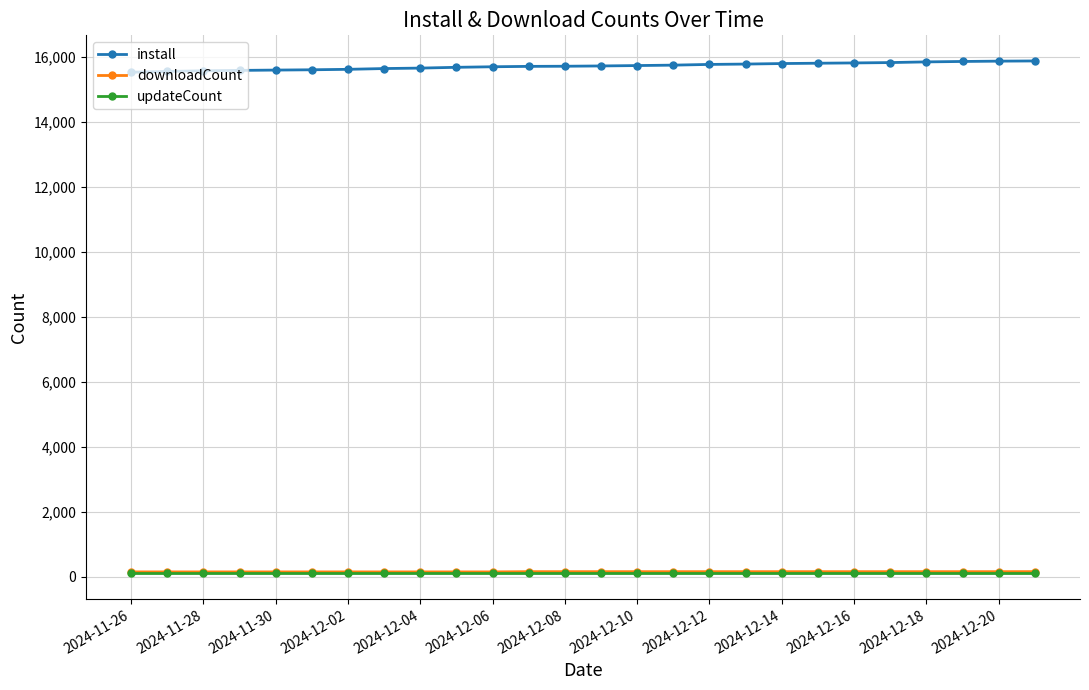

True or false: updateCount and downloadCount intersect in this chart.

False